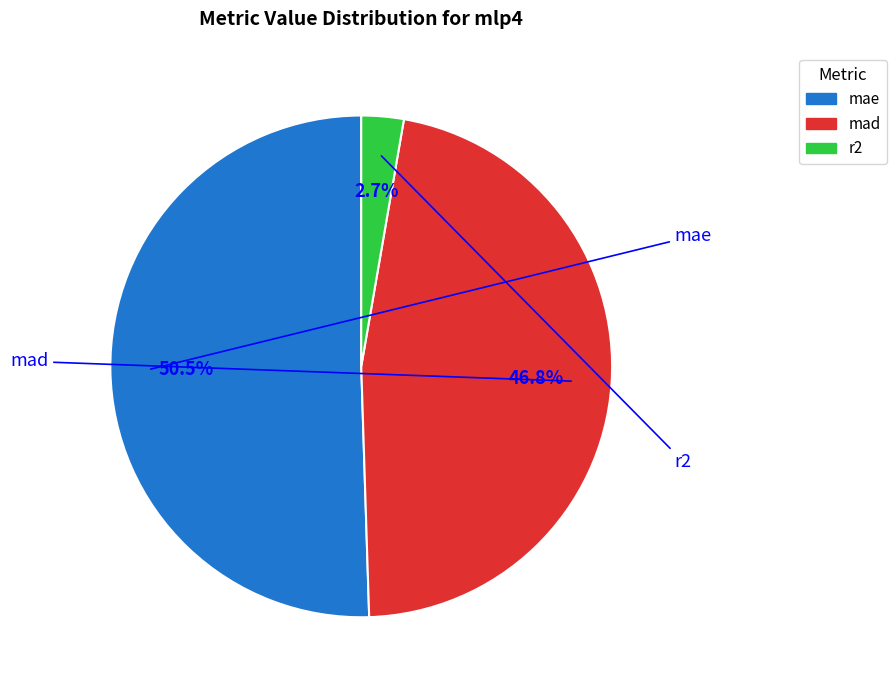

Which slice is the largest?

mae